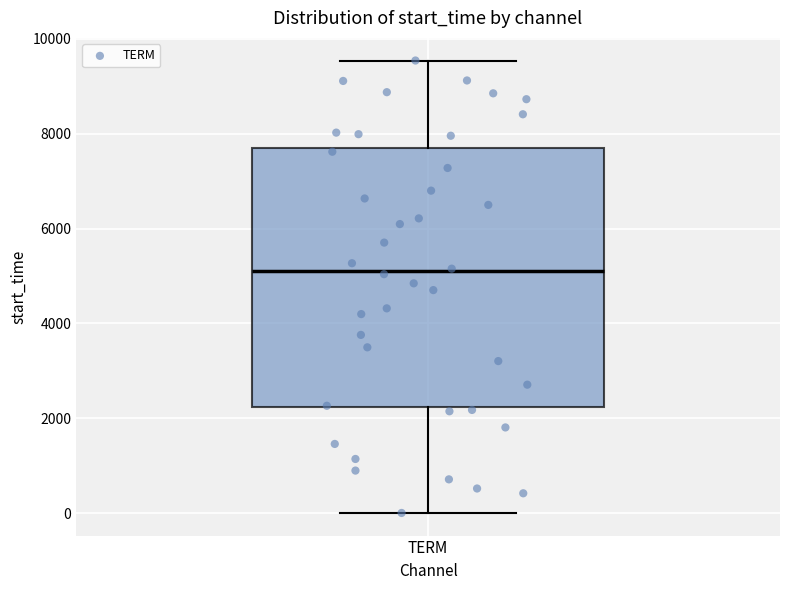

Transcribe this box plot: give where the median line is, the range the box spans, and where the two whiskers end, as read against the y-axis. The values are not printed on the chart, so give them approximately, as read against the axis.

median 5000, box 2200 to 7800, whiskers 0 to 9600